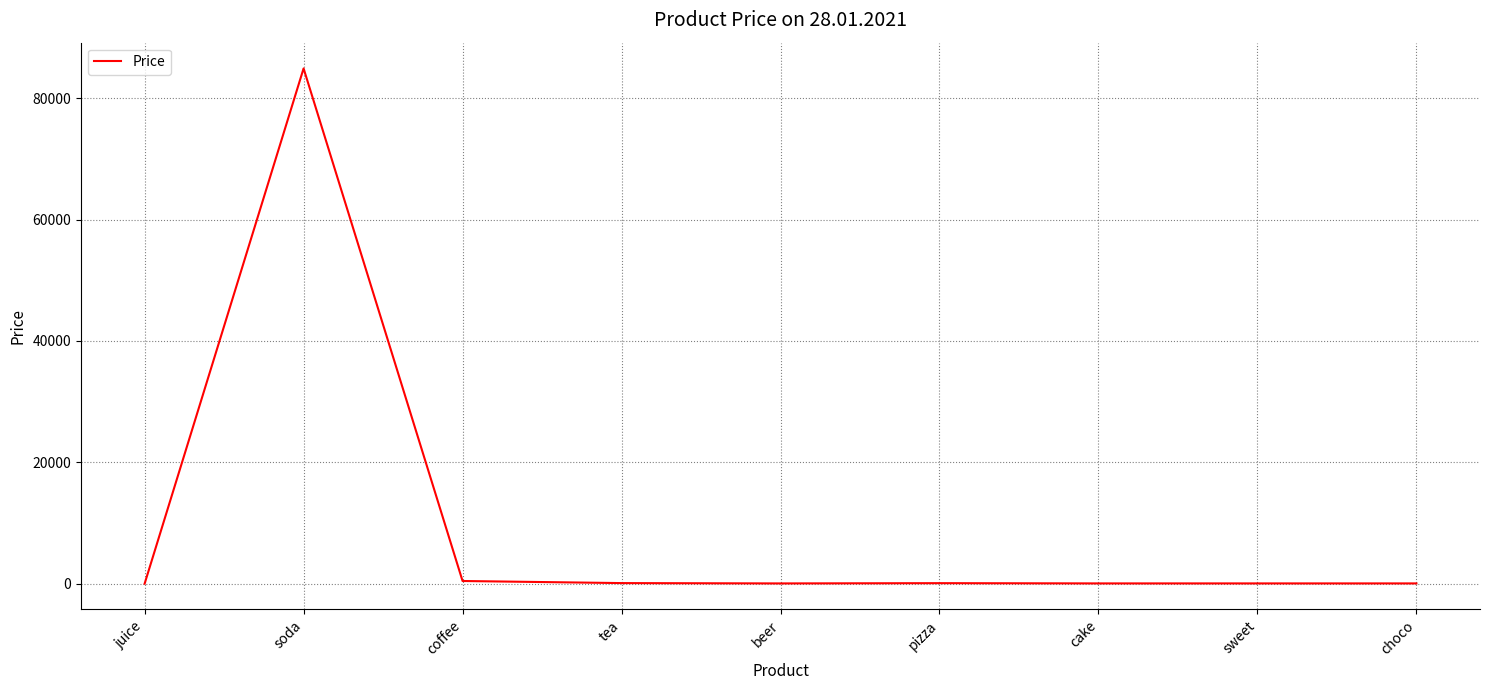

Which label corresponds to the largest value in the chart?

soda